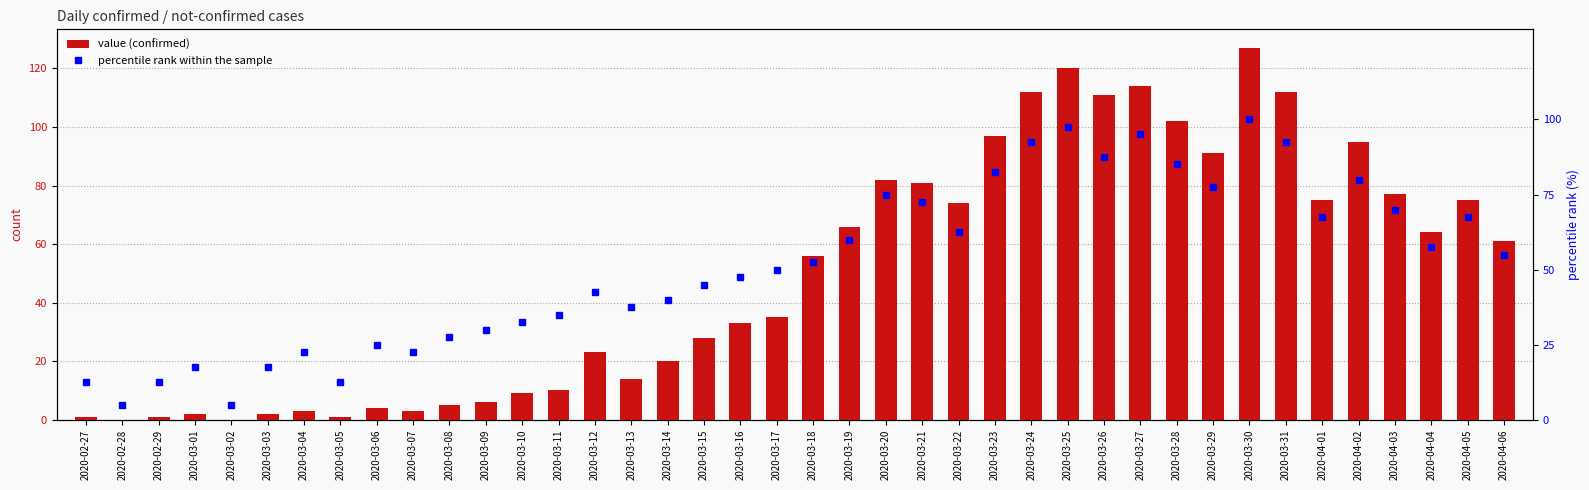

What is the maximum value for percentile rank within the sample?

100.0